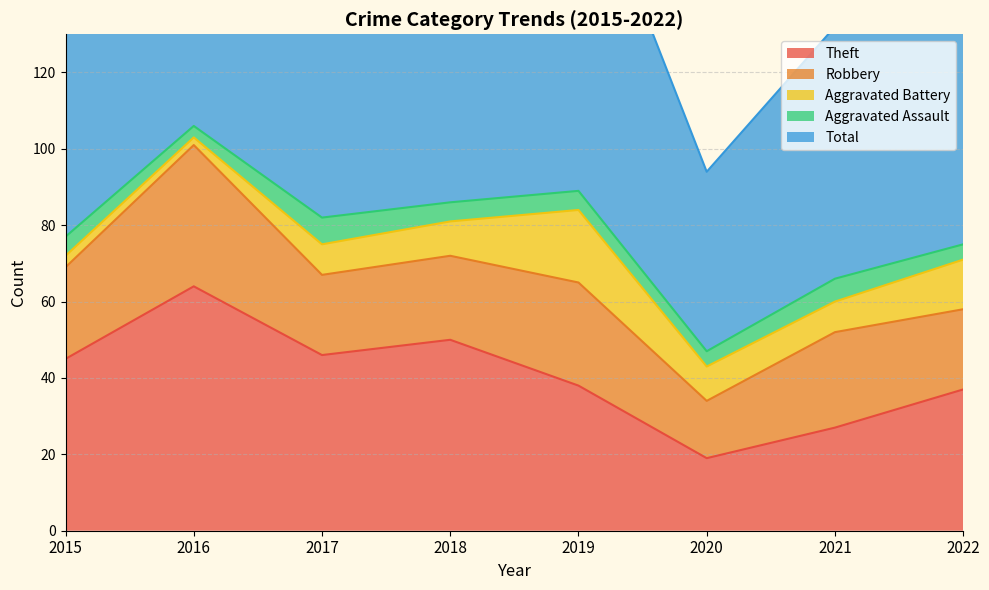

What is the sum of all Theft values?

326